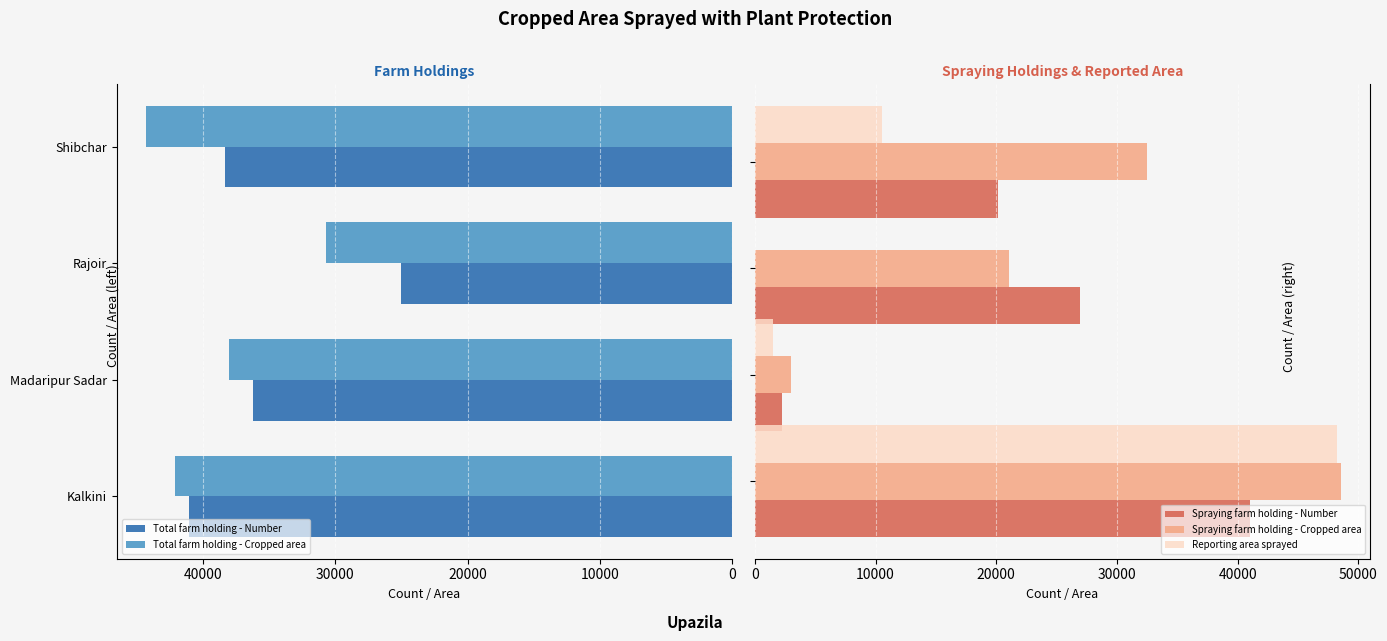

Reading right to left, what are all the values shown in this chart?

Total farm holding - Number: 38350	25001	36230	41029
Total farm holding - Cropped area: 44298	30737	38019	42123
Spraying farm holding - Number: 20175	26911	2225	41029
Spraying farm holding - Cropped area: 32527	21063	3000	48563
Reporting area sprayed: 10537	0	1500	48215